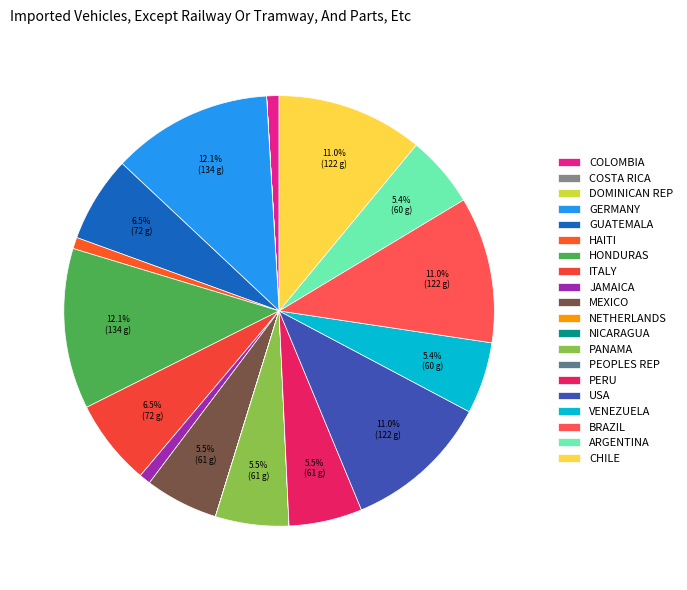

How many segments does this pie chart have?

20